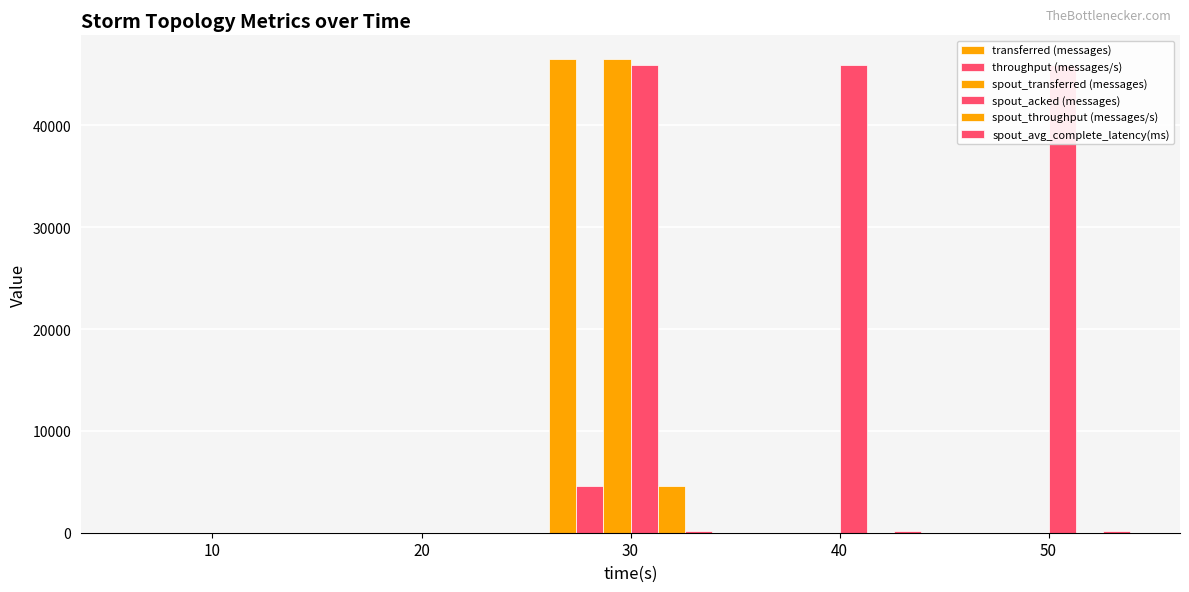

Reading right to left, transcribe all the data shown in this chart.

transferred (messages): 50=0.0	40=0.0	30=46520.0	20=0.0	10=0.0
throughput (messages/s): 50=0.0	40=0.0	30=4635.0	20=0.0	10=0.0
spout_transferred (messages): 50=0.0	40=0.0	30=46520.0	20=0.0	10=0.0
spout_acked (messages): 50=45900.0	40=45900.0	30=45900.0	20=0.0	10=0.0
spout_throughput (messages/s): 50=0.0	40=0.0	30=4635.0	20=0.0	10=0.0
spout_avg_complete_latency(ms): 50=128.7	40=128.7	30=128.7	20=0.0	10=0.0